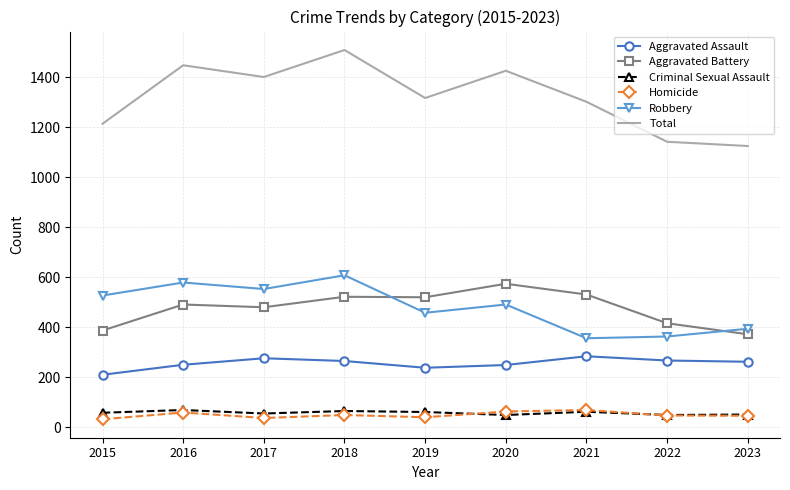

Which series changed the most between 2020 and 2023?

Total